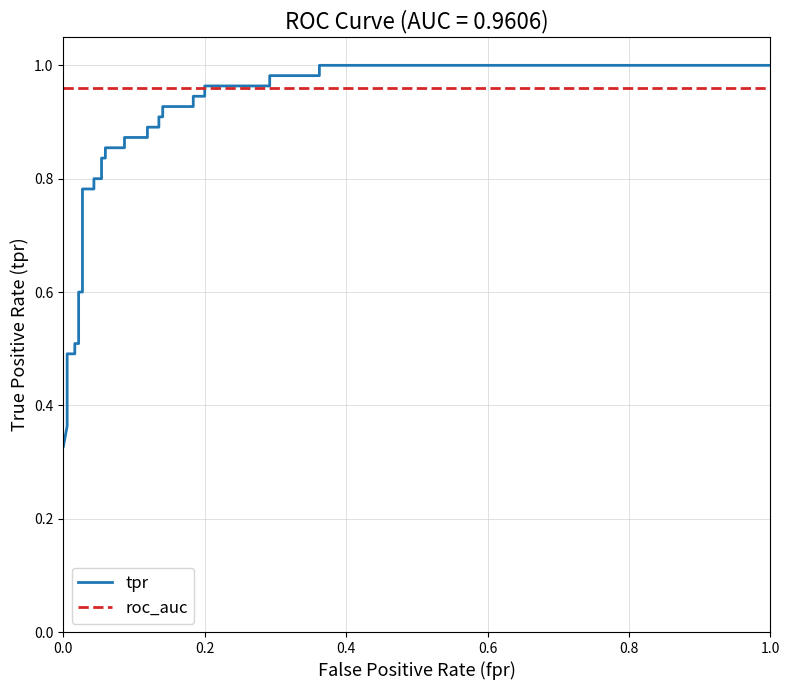

Does the chart have visible grid lines?

Yes